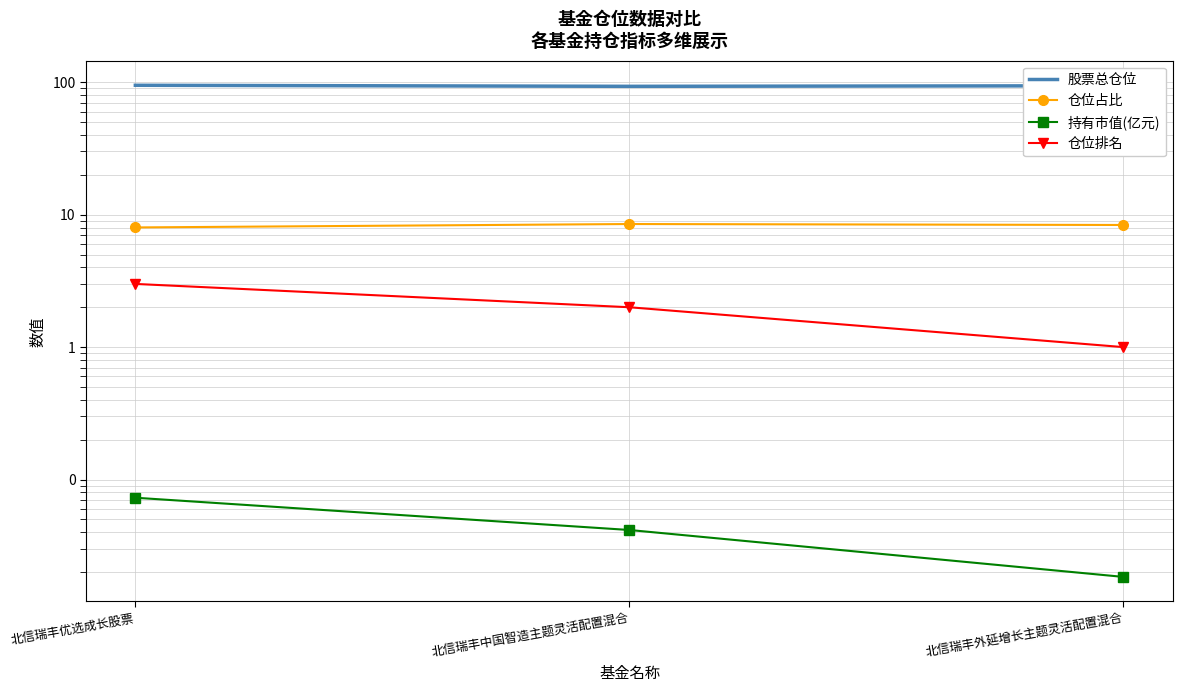

Which series has the largest total across all categories?

股票总仓位